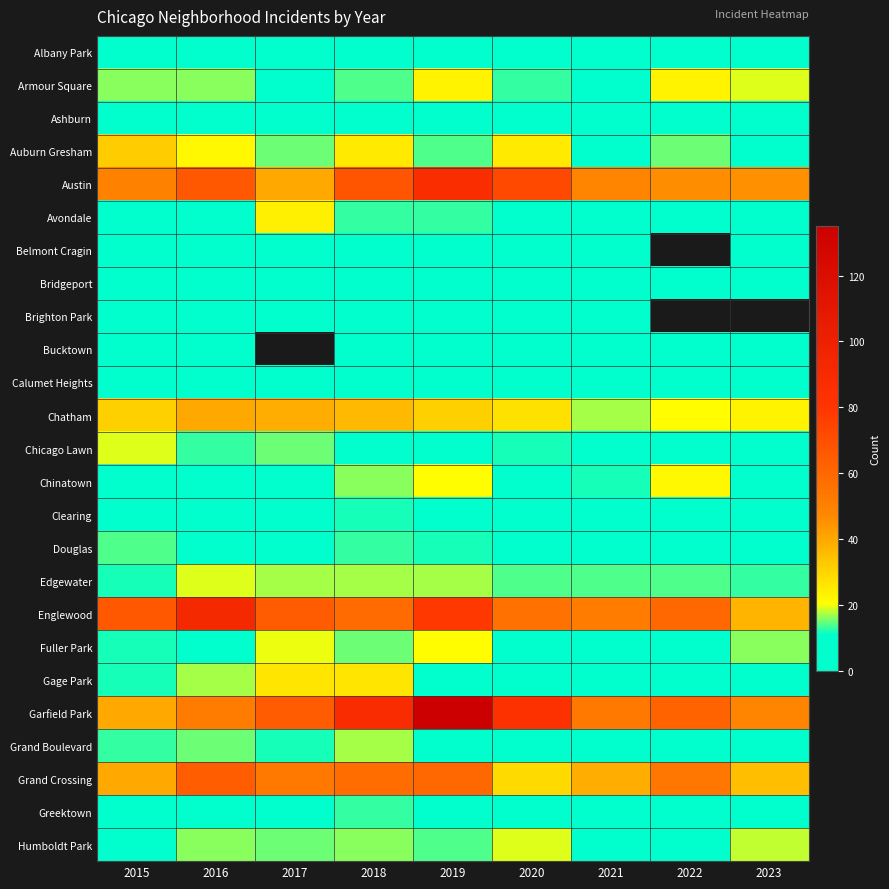

True or false: Englewood has a value of 66.0 at 2015.

True